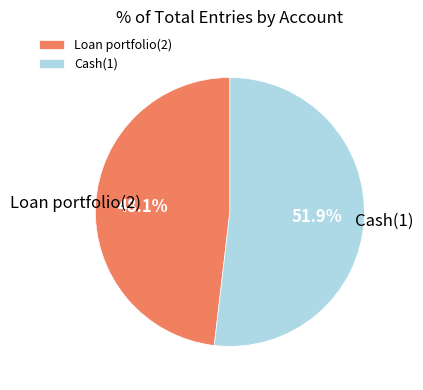

True or false: Cash(1) accounts for 52% of the total.

True